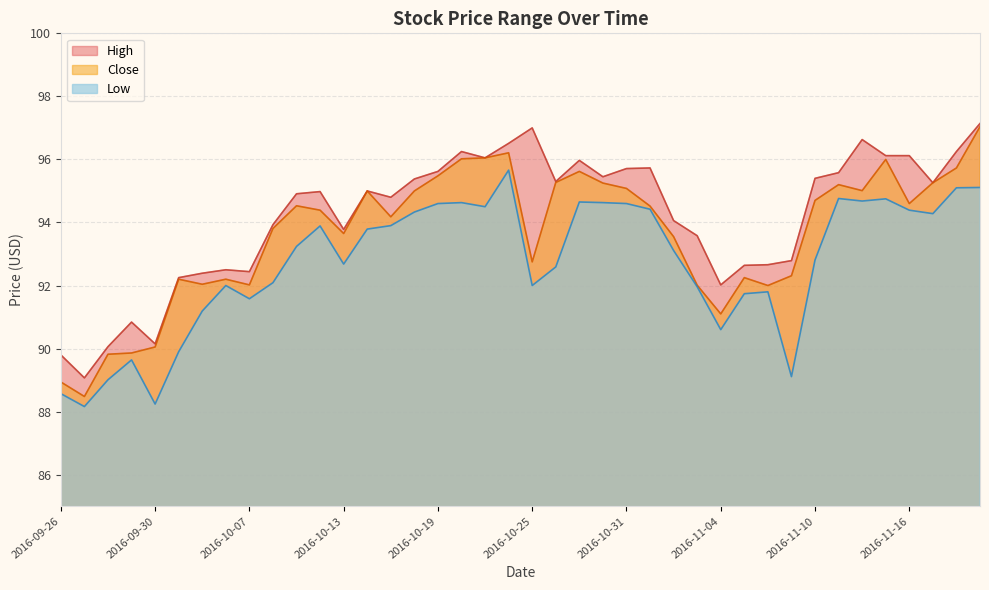

True or false: Close and Low intersect in this chart.

False